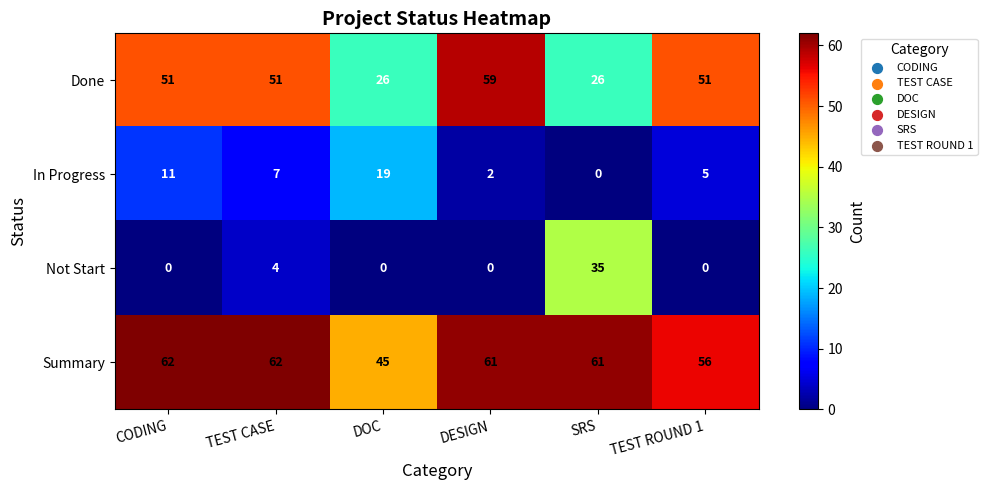

What is the maximum value shown in the chart?

62